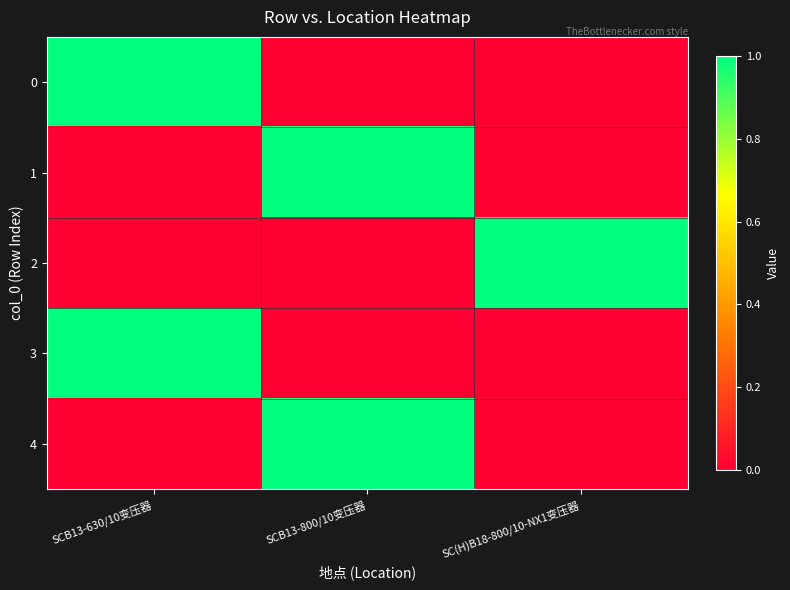

Reading right to left, extract all data points from this chart.

0: SC(H)B18-800/10-NX1变压器=0	SCB13-800/10变压器=0	SCB13-630/10变压器=1
1: SC(H)B18-800/10-NX1变压器=0	SCB13-800/10变压器=1	SCB13-630/10变压器=0
2: SC(H)B18-800/10-NX1变压器=1	SCB13-800/10变压器=0	SCB13-630/10变压器=0
3: SC(H)B18-800/10-NX1变压器=0	SCB13-800/10变压器=0	SCB13-630/10变压器=1
4: SC(H)B18-800/10-NX1变压器=0	SCB13-800/10变压器=1	SCB13-630/10变压器=0